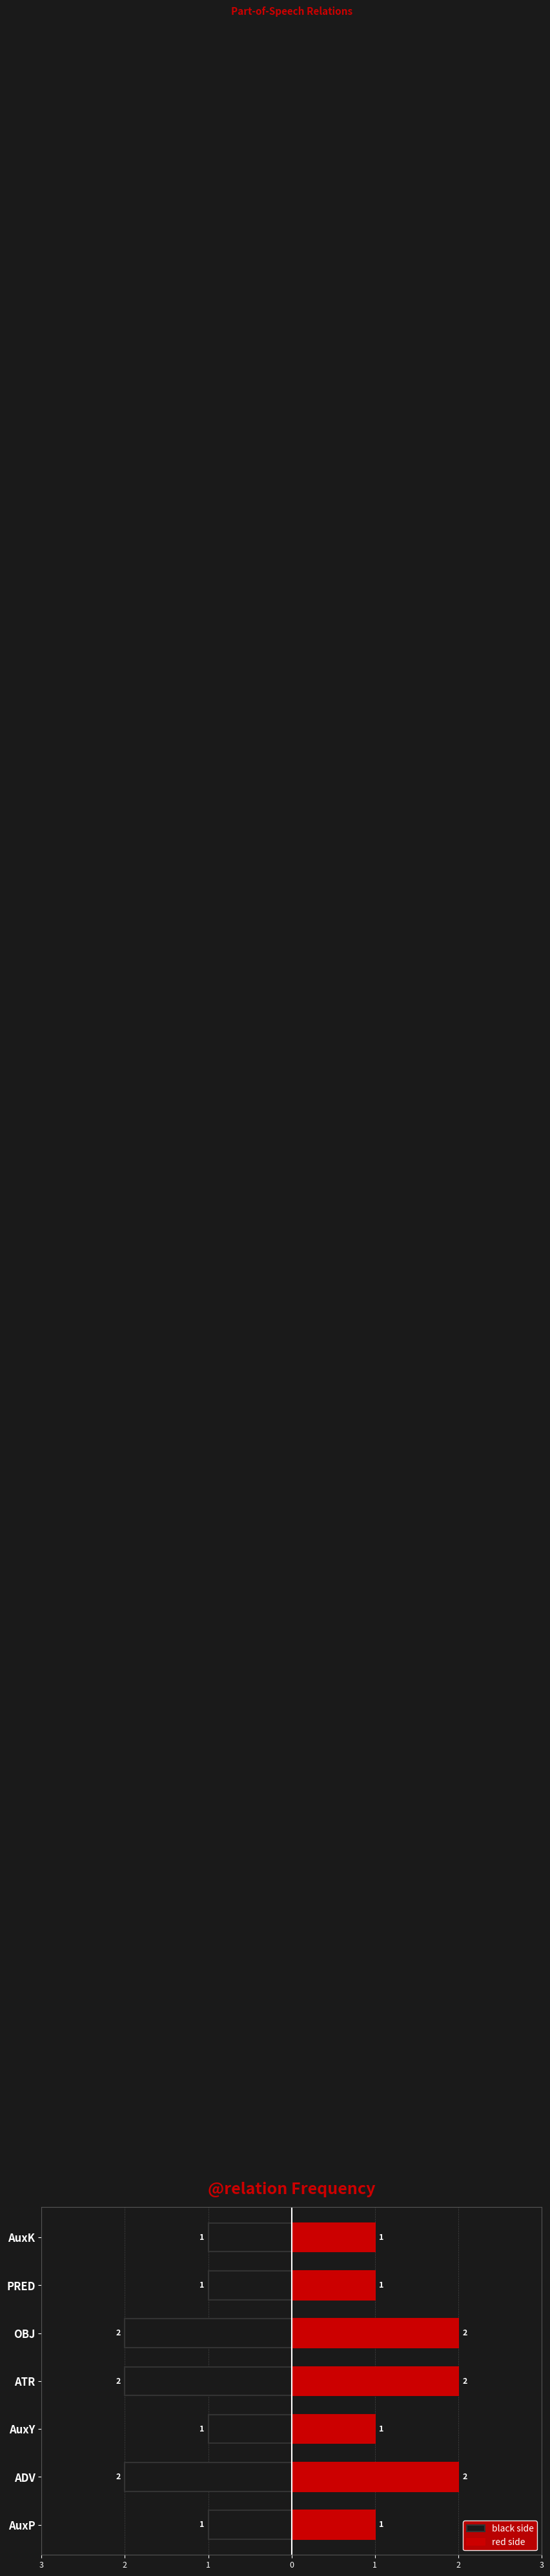

What is the difference between the black side values at PRED and ATR?

1